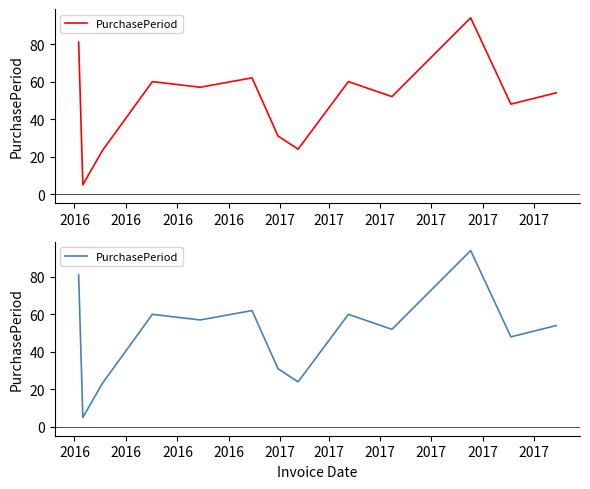

Is this an area chart (filled region under the line)?

No